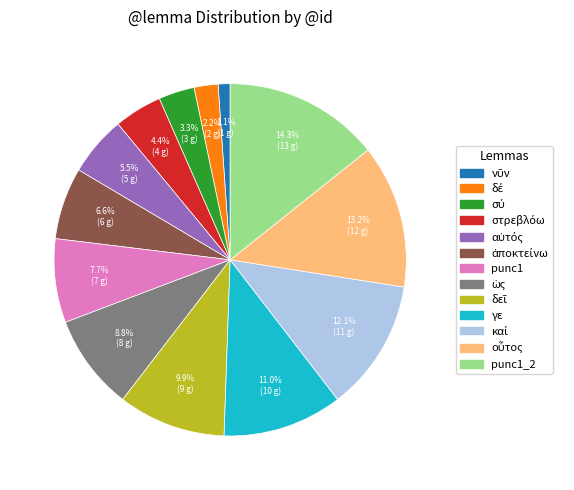

Is there any slice that represents more than half of the pie?

No